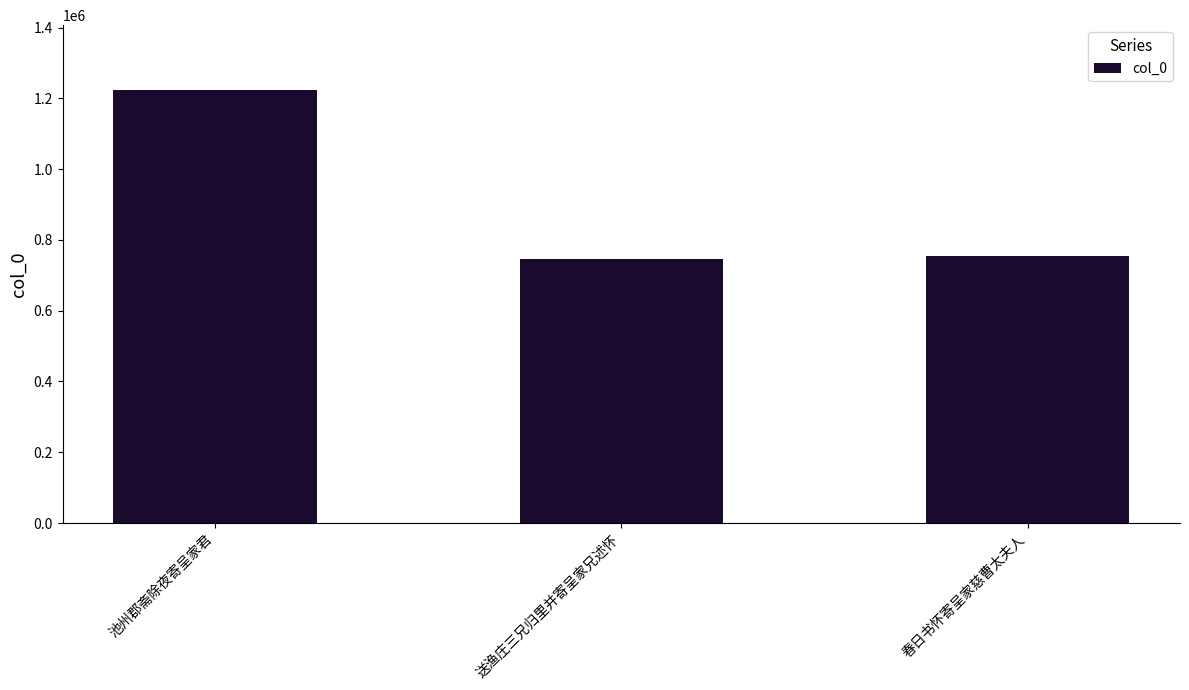

What is the sum of the values at 池州郡斋除夜寄呈家君 and 送渔庄三兄归里并寄呈家兄述怀?

1970854